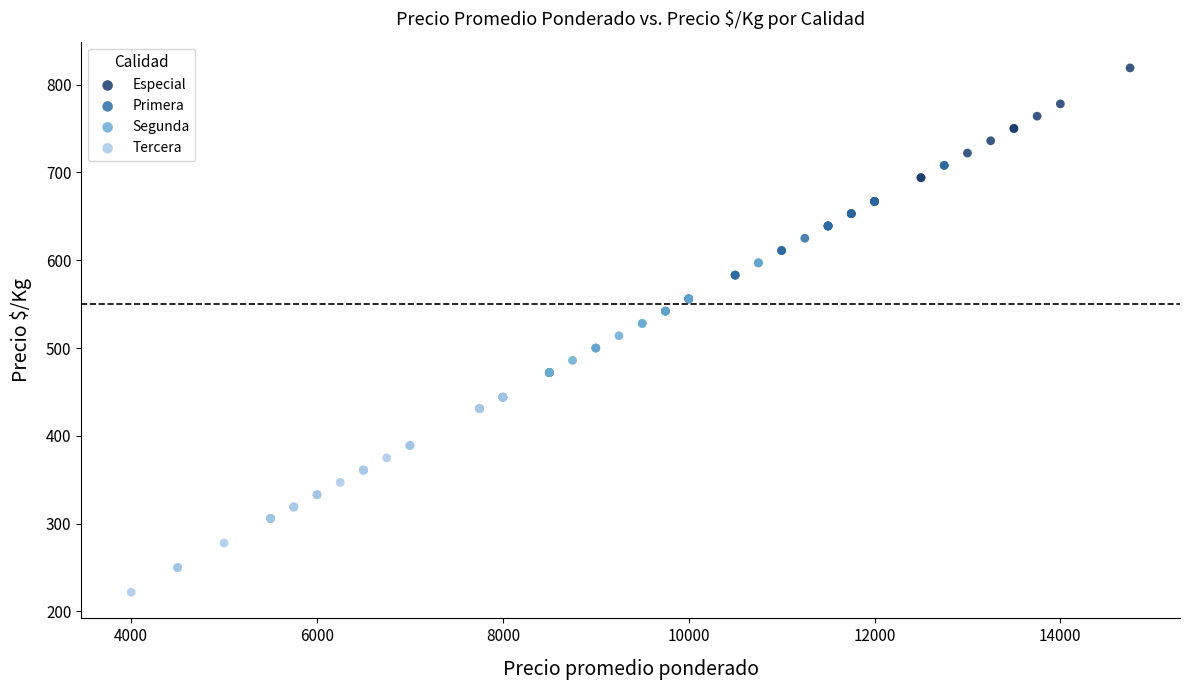

Which series has the widest spread of Y values?

Segunda